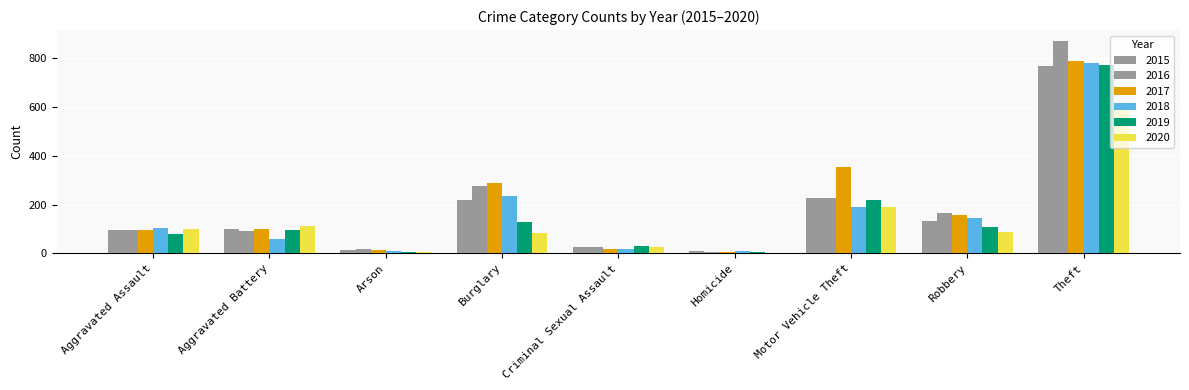

What is the label of the 7th bar from the left?

Motor Vehicle Theft